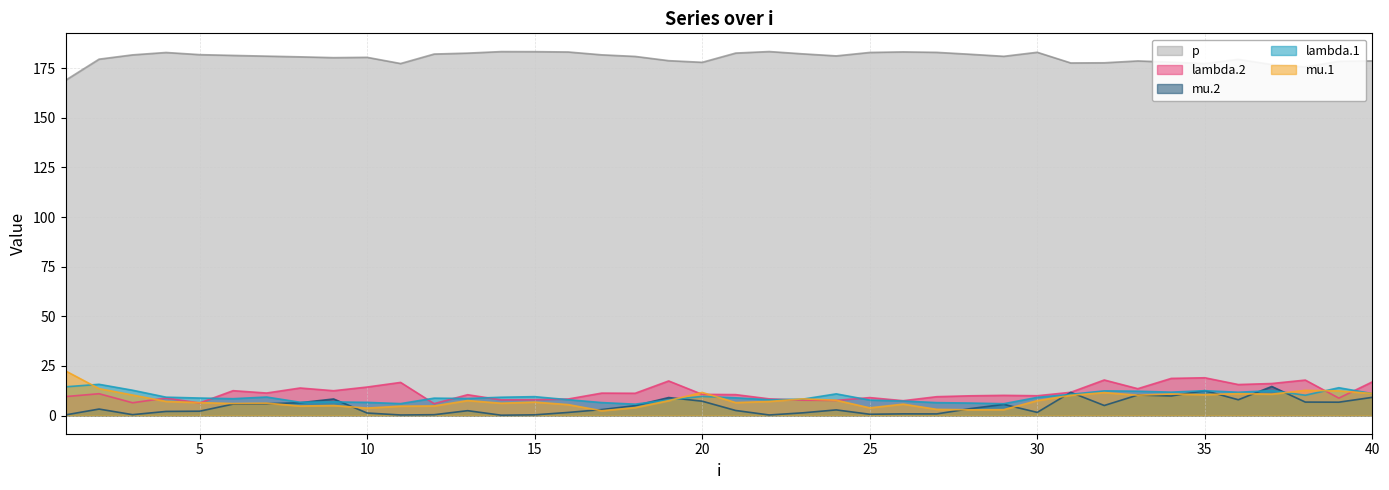

True or false: mu.1 has a value of 7.7 at 32.

False